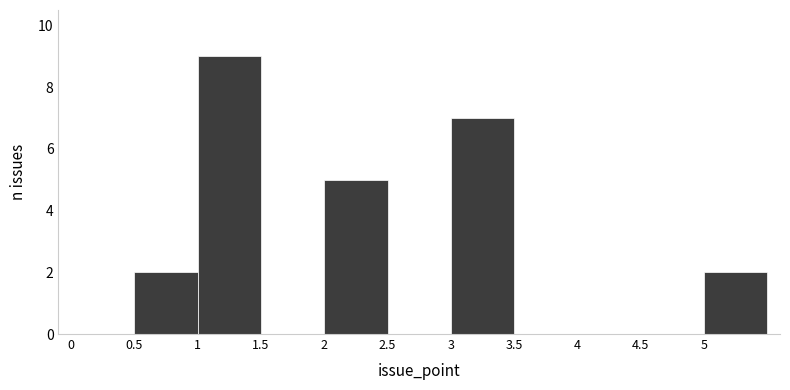

Which range on the x-axis has the tallest bar?

1.0 to 1.5